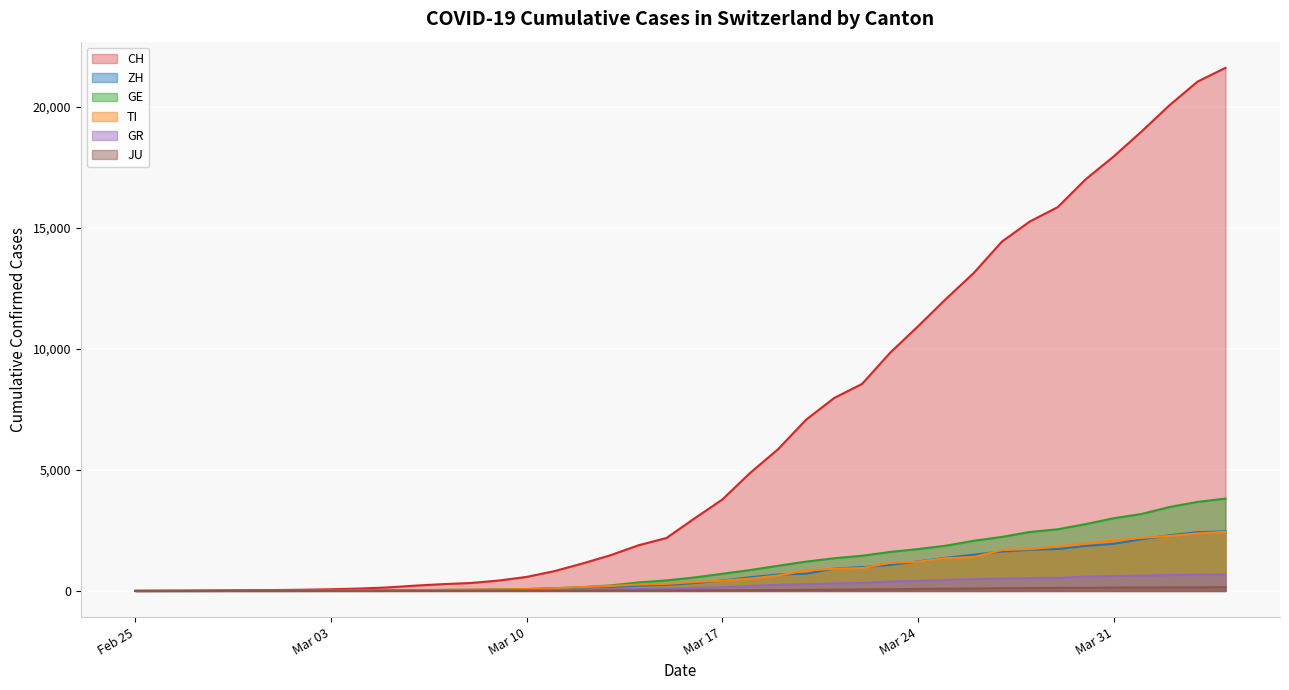

What is the total value across all series at Mar 10?

836